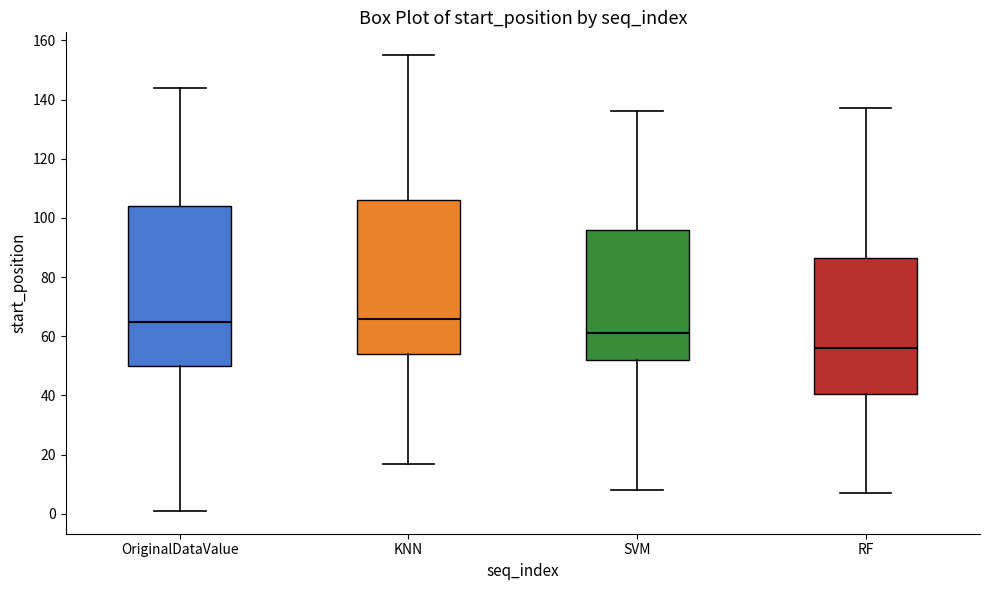

Which box has the lowest median line?

RF